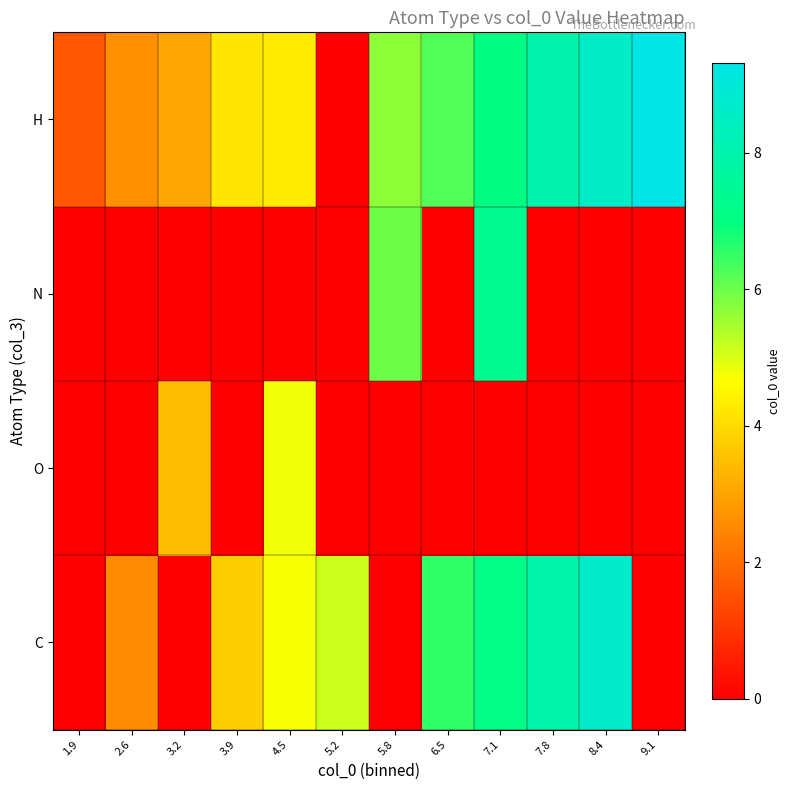

Which label corresponds to the largest value in the chart?

9.1